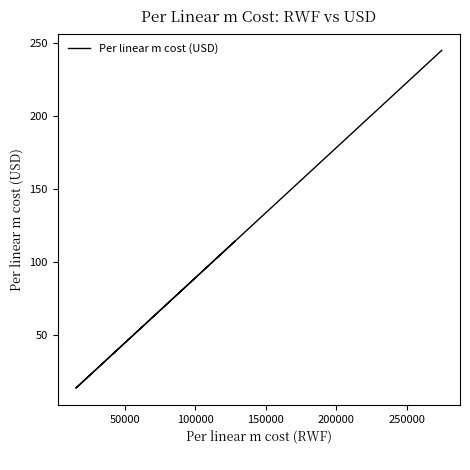

True or false: the data has more than 1 interior local peaks.

False